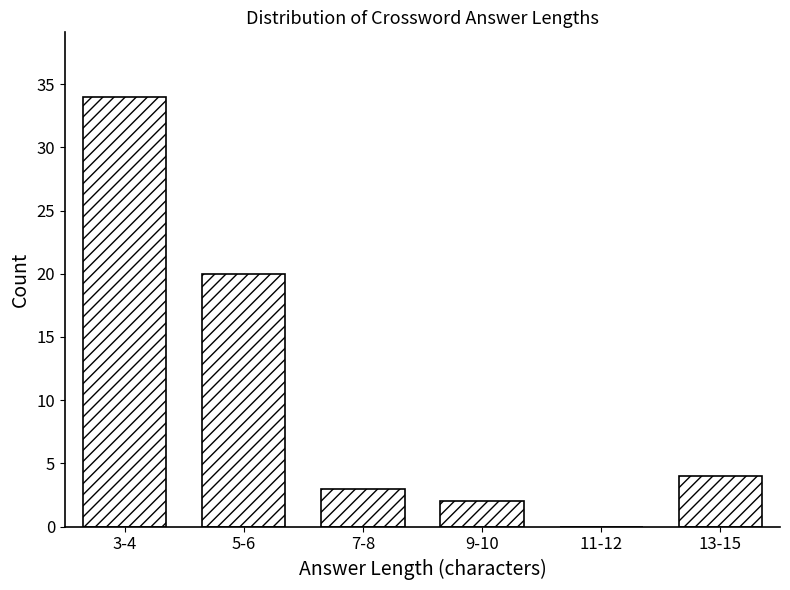

Reading right to left, transcribe all the data shown in this chart.

13-15=4	11-12=0	9-10=2	7-8=3	5-6=20	3-4=34